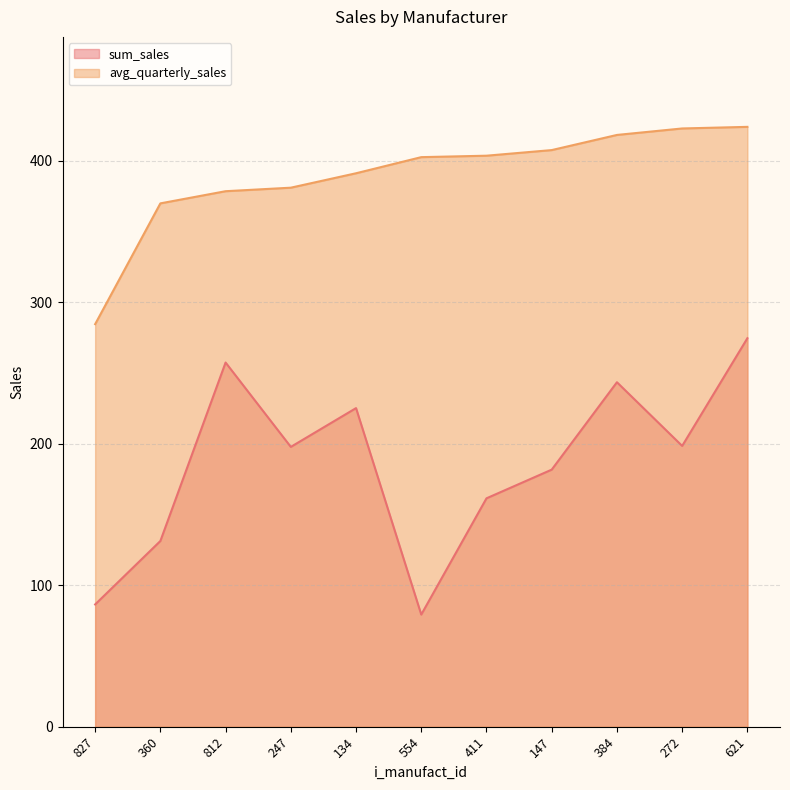

True or false: sum_sales has a value of 106.8 at 554.

False